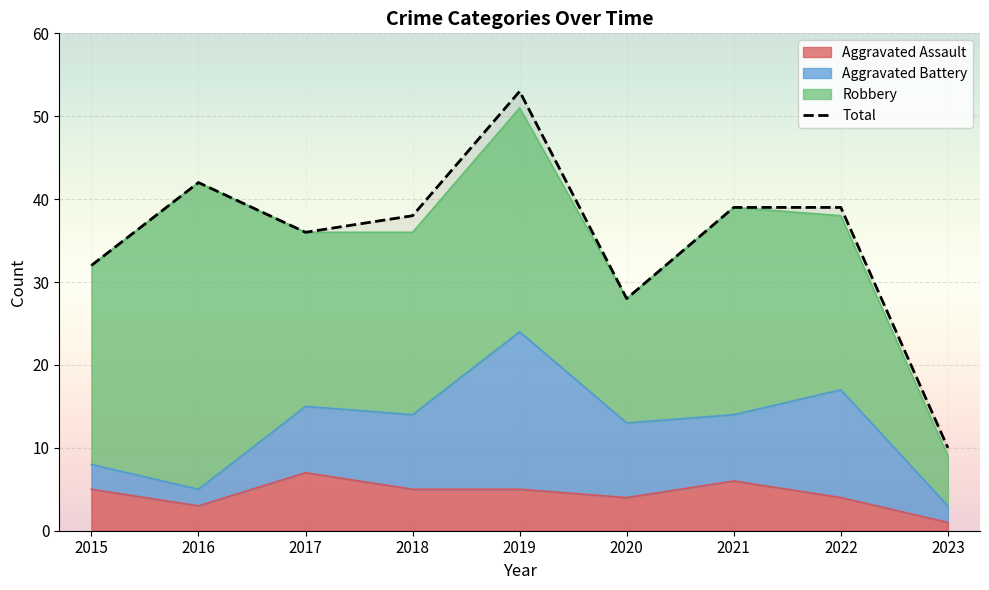

Where is the first local maximum?

2016